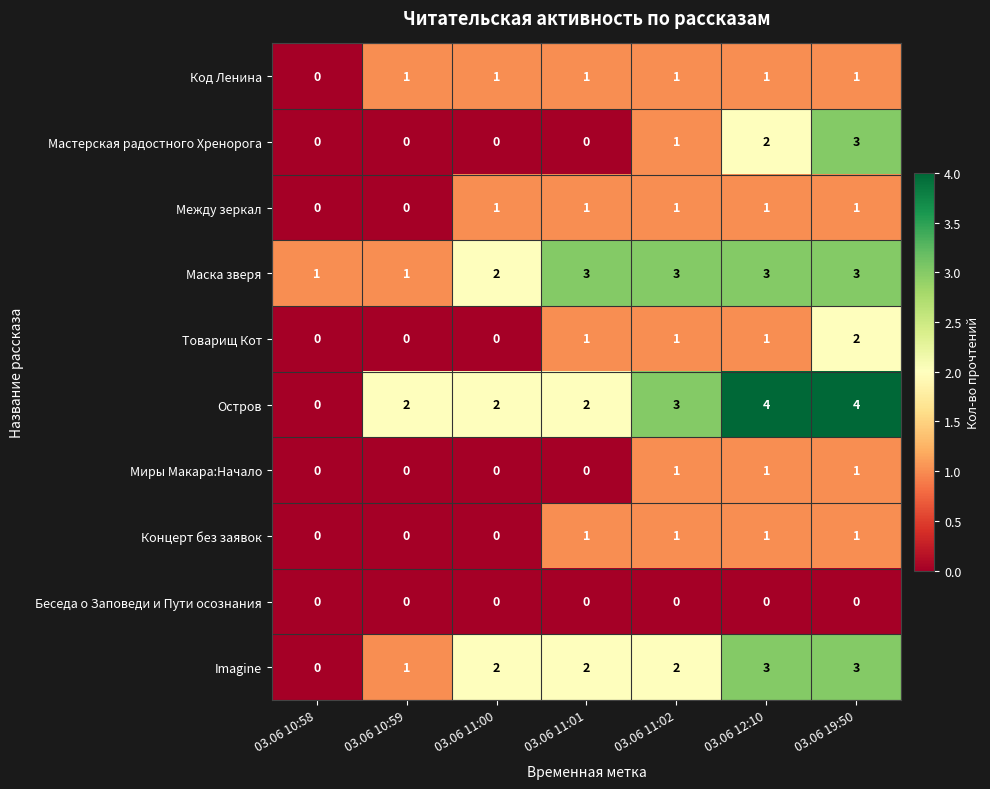

What is the difference between the maximum and minimum values in the Мастерская радостного Хренорога series?

3